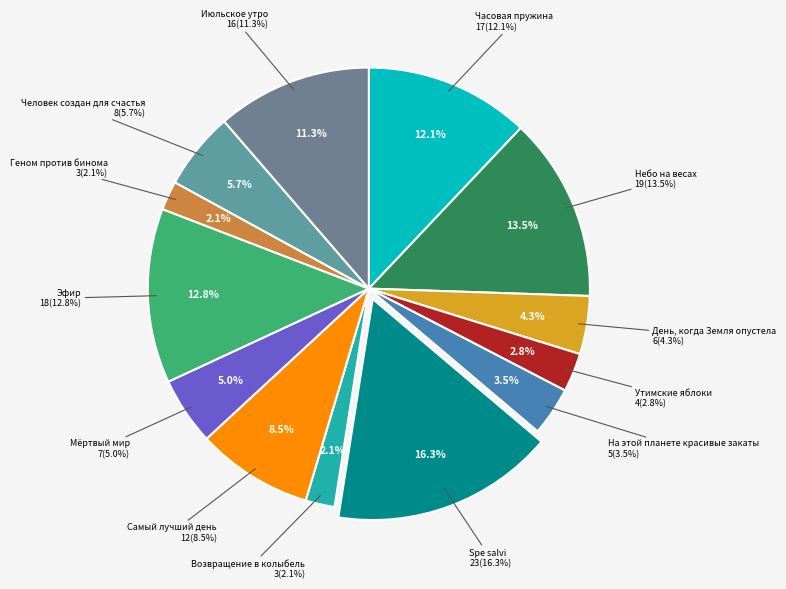

The Самый лучший день slice represents 1% of the pie. True or false?

False